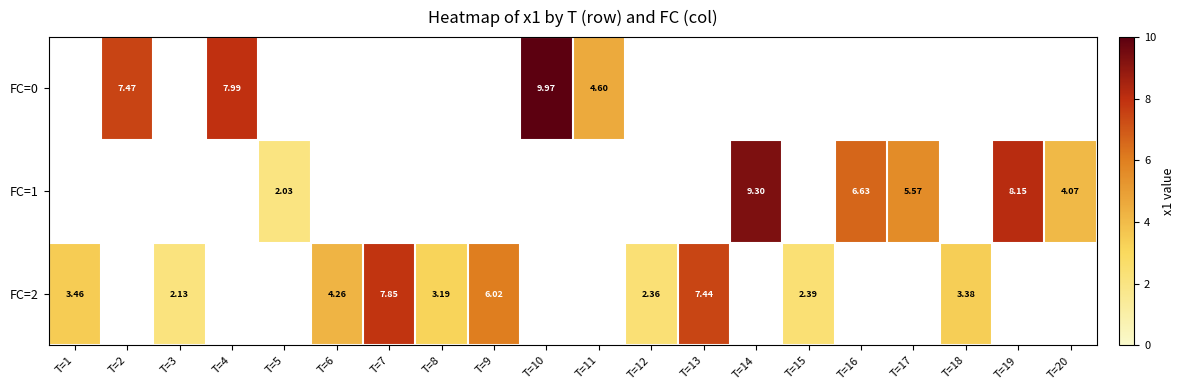

Where does the FC=2 series first go above 6?

T=7